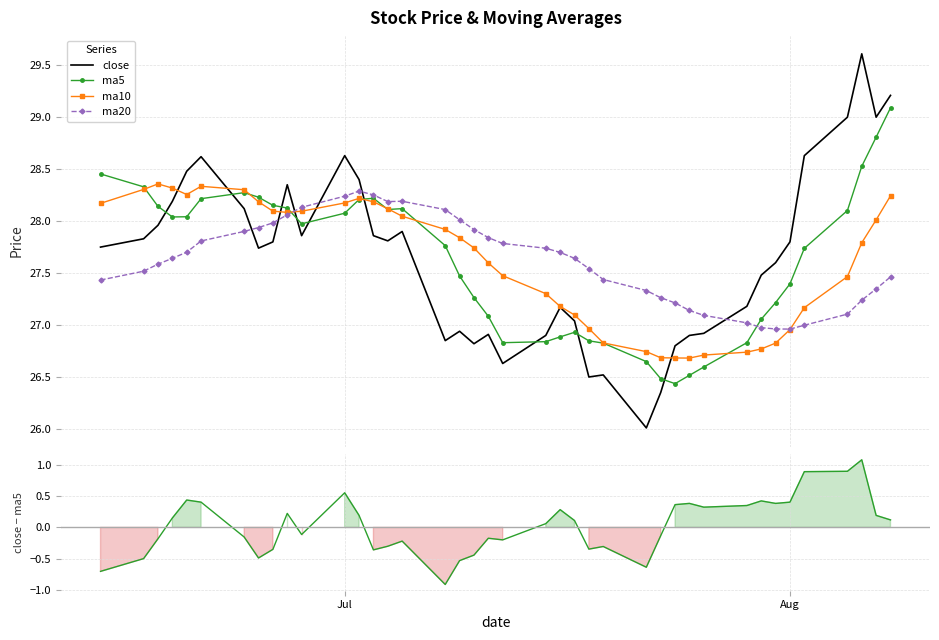

True or false: ma5 and close intersect in this chart.

True